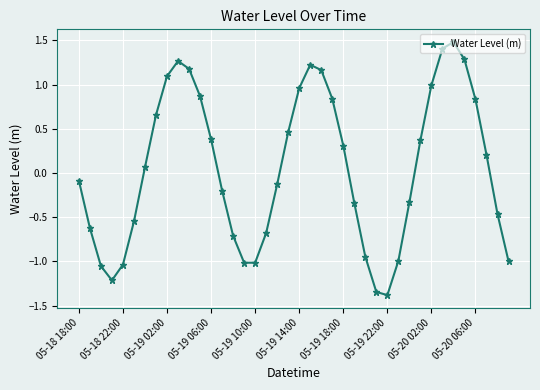

True or false: the data has more than 2 interior local peaks.

True